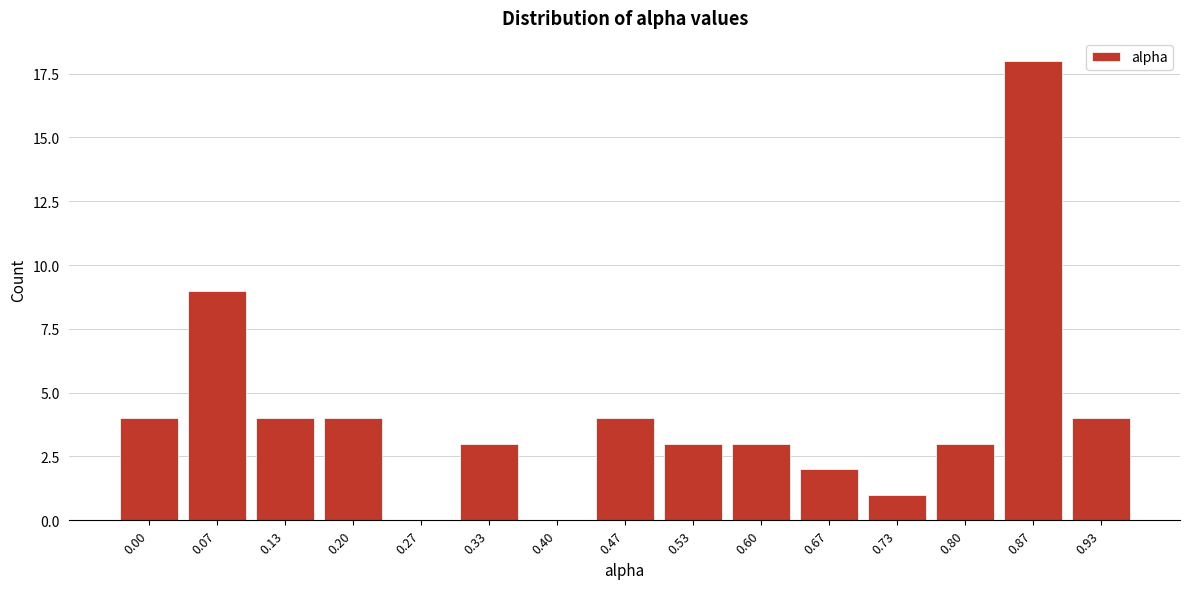

Reading right to left, transcribe all the data shown in this chart.

0.93=4	0.87=18	0.80=3	0.73=1	0.67=2	0.60=3	0.53=3	0.47=4	0.40=0	0.33=3	0.27=0	0.20=4	0.13=4	0.07=9	0.00=4